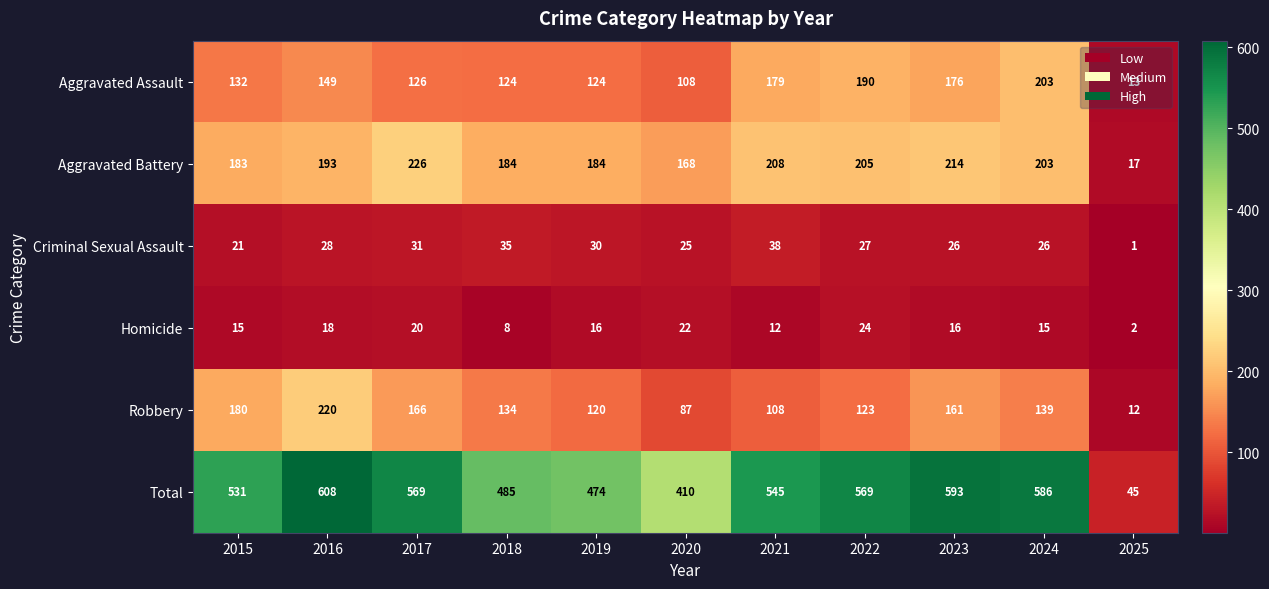

At which category is the sum across all series the highest?

2016